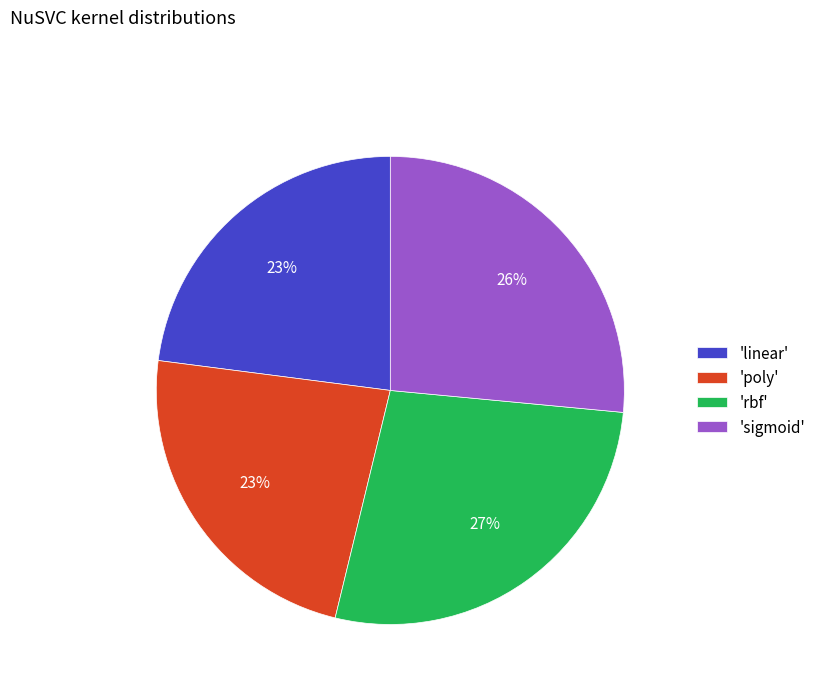

True or false: 'sigmoid' accounts for 15% of the total.

False